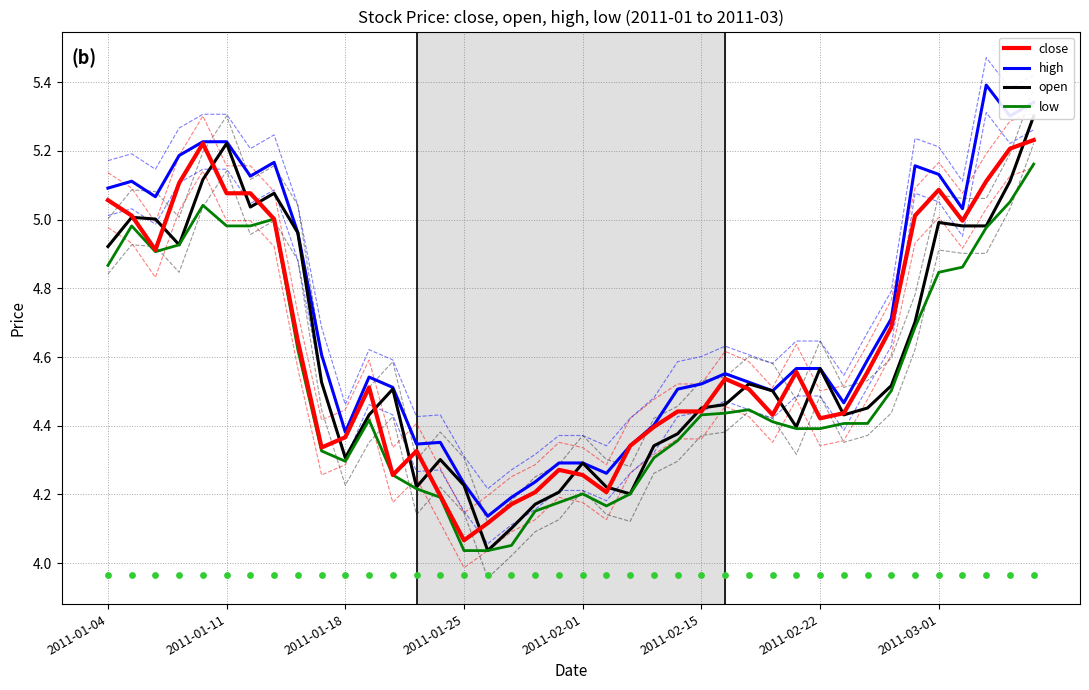

At which category is the sum across all series the highest?

39